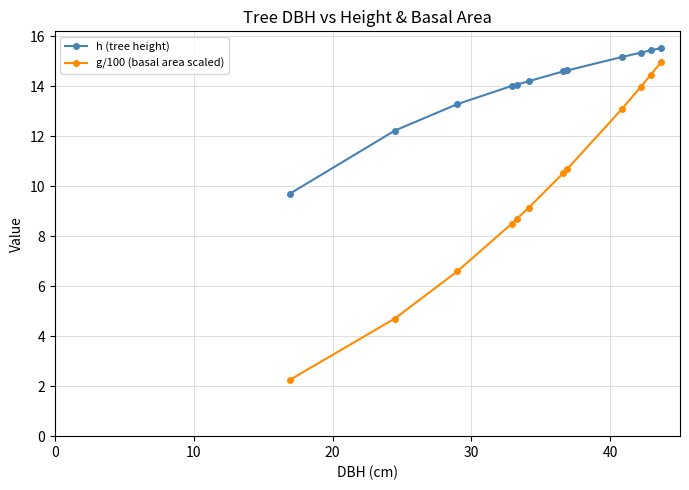

Which series has the largest range (max minus min)?

g/100 (basal area scaled)